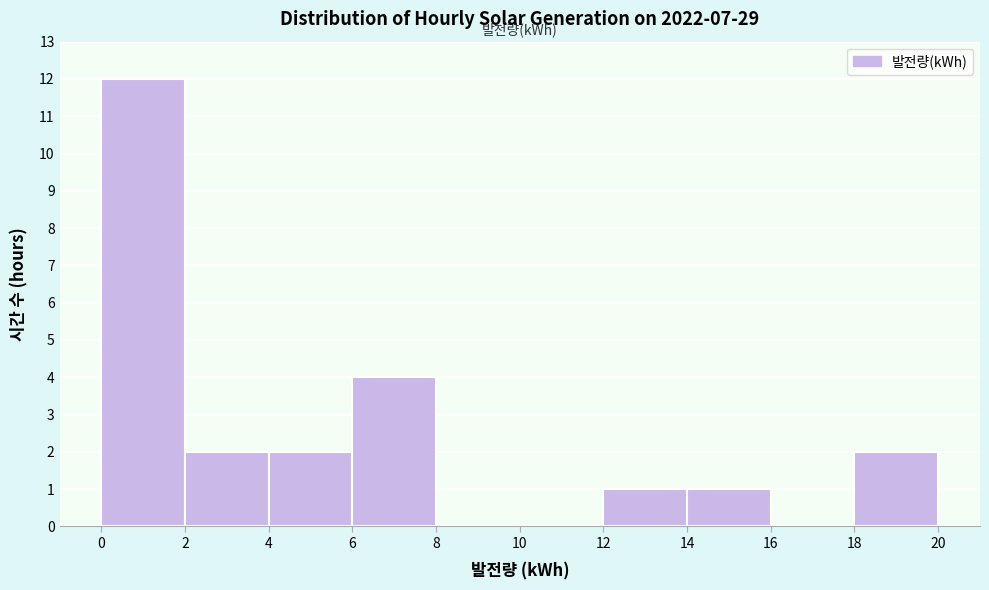

Reading left to right, list every bar in this chart as the range it spans on the x-axis followed by its height. The values are not printed on the chart, so give them approximately, as read against the axis.

0 to 2: 12
2 to 4: 2
4 to 6: 2
6 to 8: 4
8 to 10: 0
10 to 12: 0
12 to 14: 1
14 to 16: 1
16 to 18: 0
18 to 20: 2